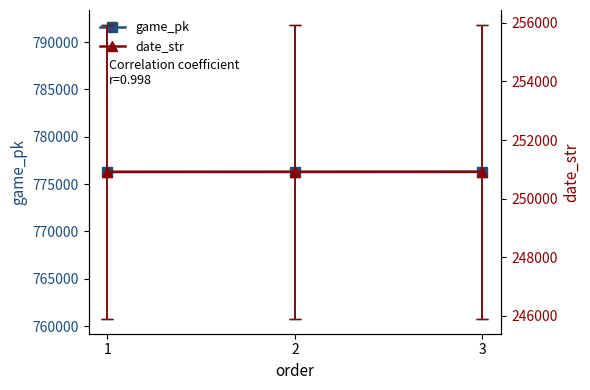

Reading right to left, extract all data points from this chart.

game_pk: 776309	776294	776279
date_str: 250915	250916	250917